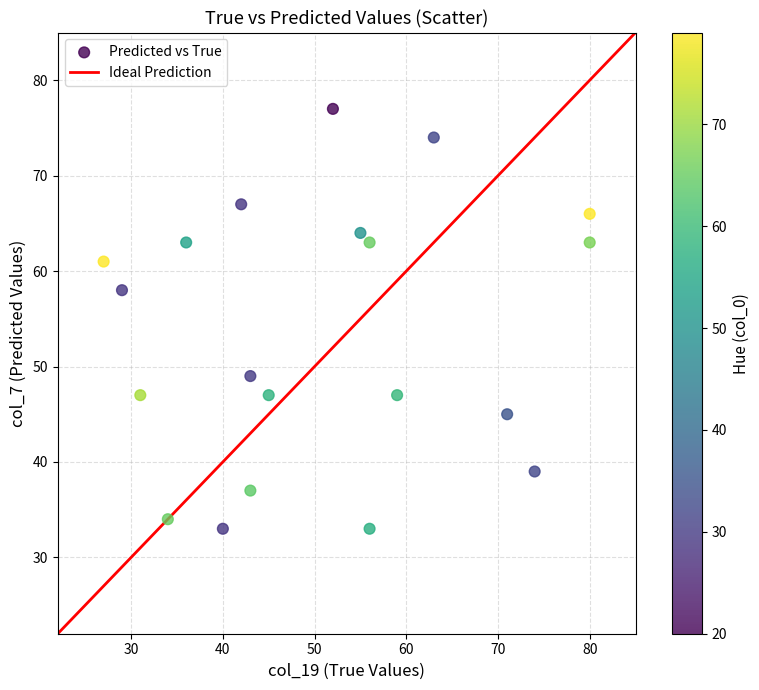

What Y value in the scatter plot is closest to 55?

58